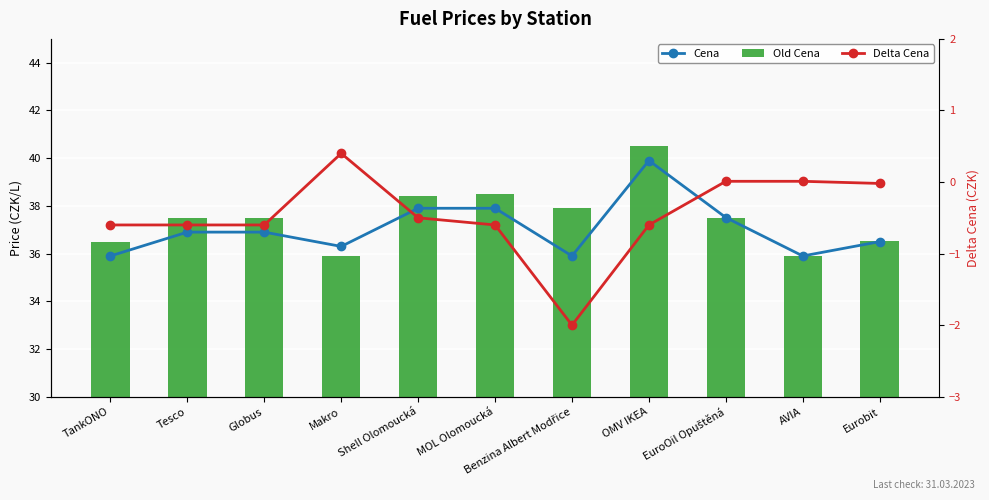

Which category has the highest value in the Old Cena series?

OMV IKEA